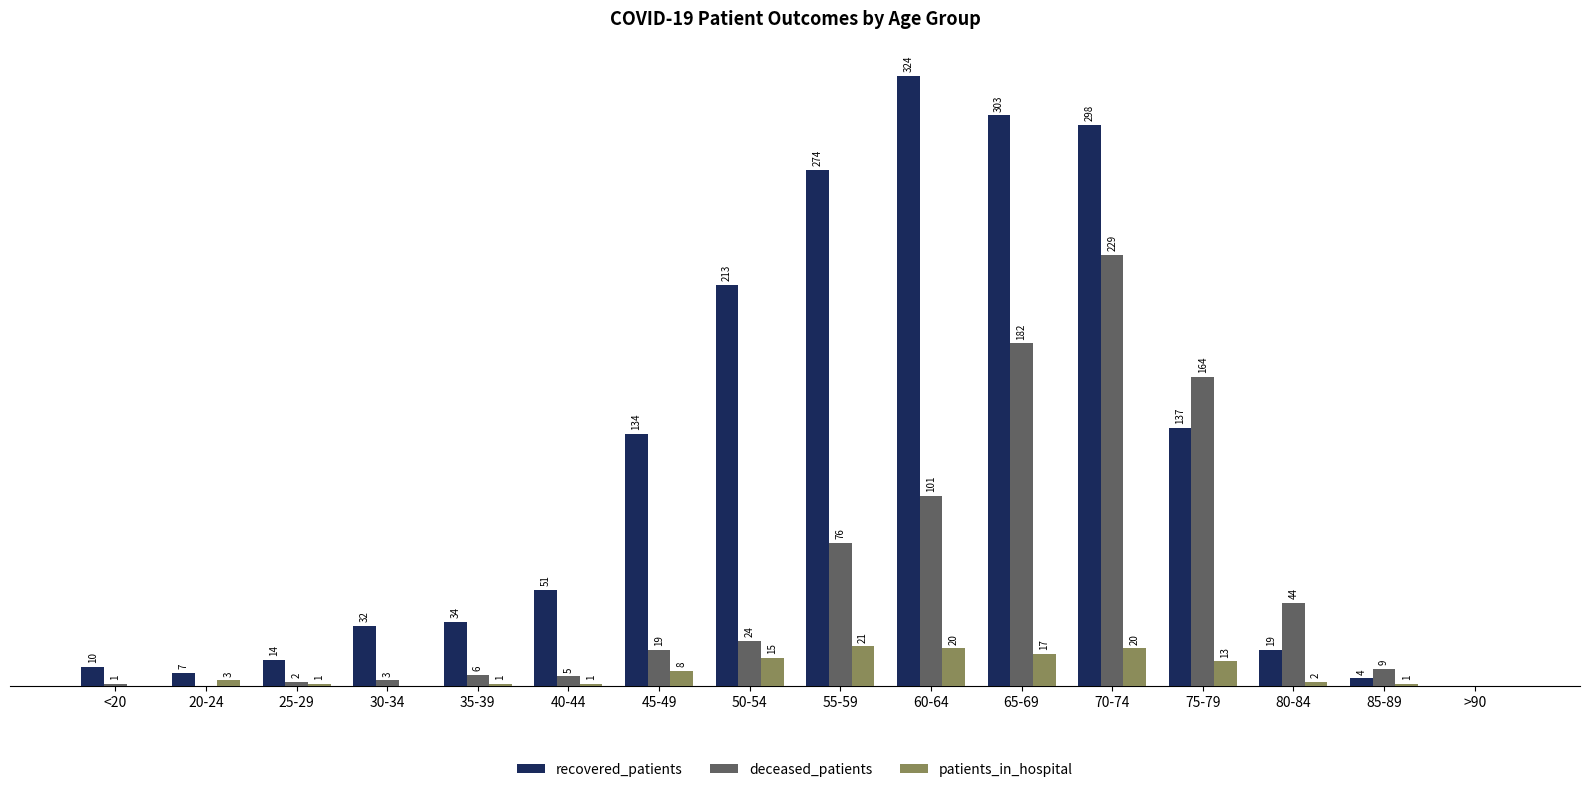

Which category has the highest value in the deceased_patients series?

70-74